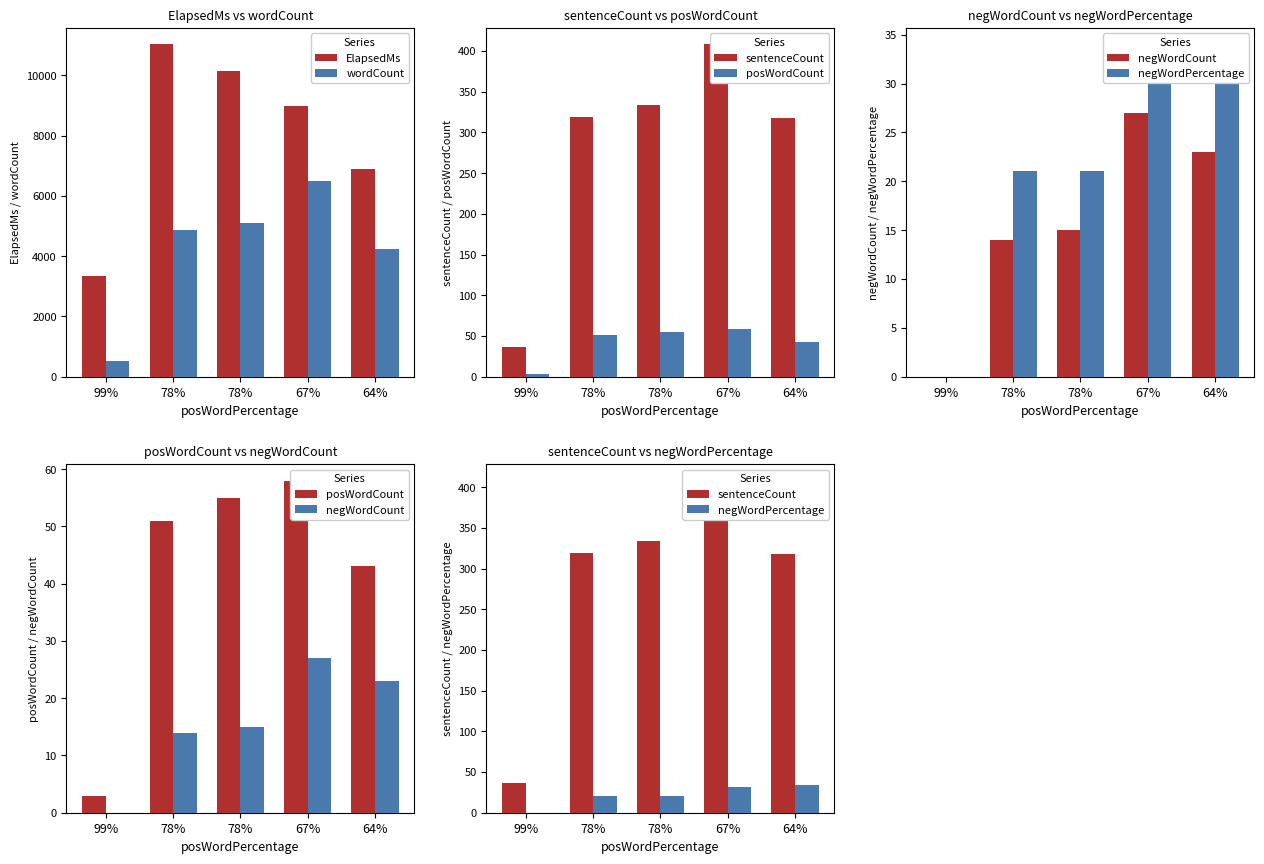

Which label corresponds to the largest value in the chart?

78%